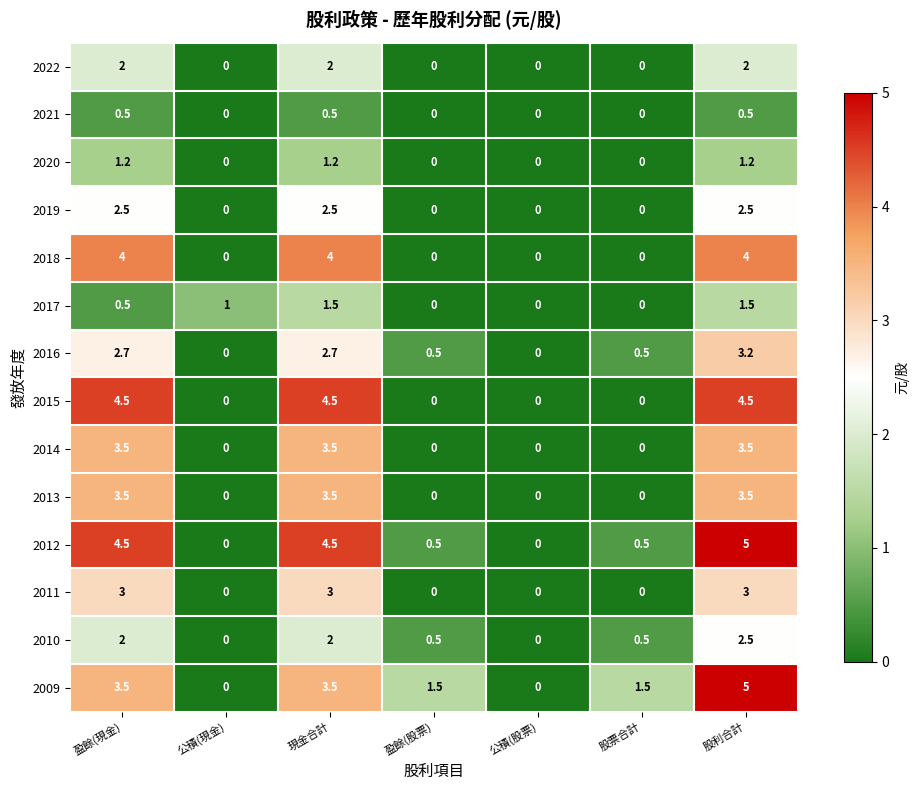

How many series are shown in this chart?

14